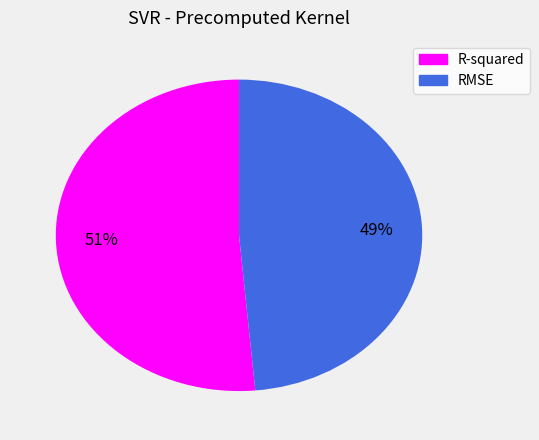

Does any single category account for the majority?

Yes